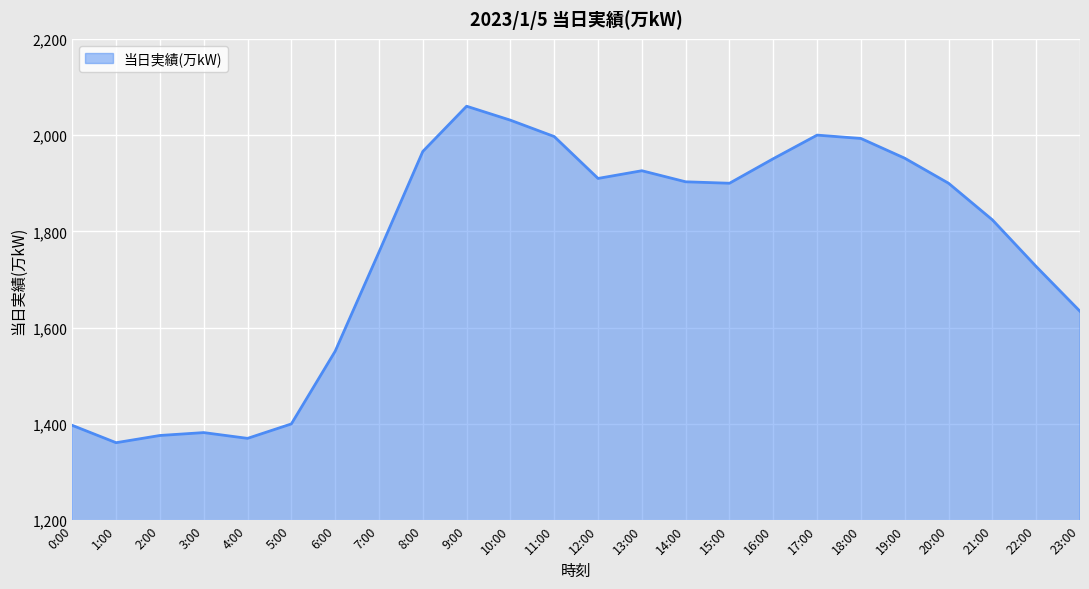

What is the difference between the maximum and minimum values?

699